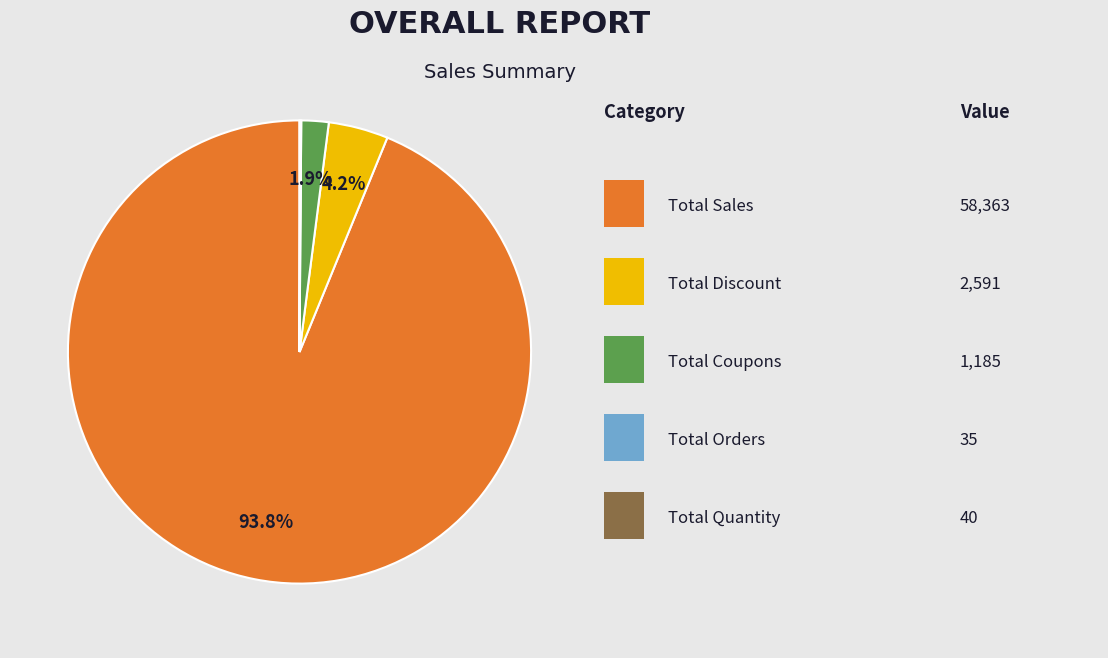

To the nearest percent, what is the average slice percentage?

20%